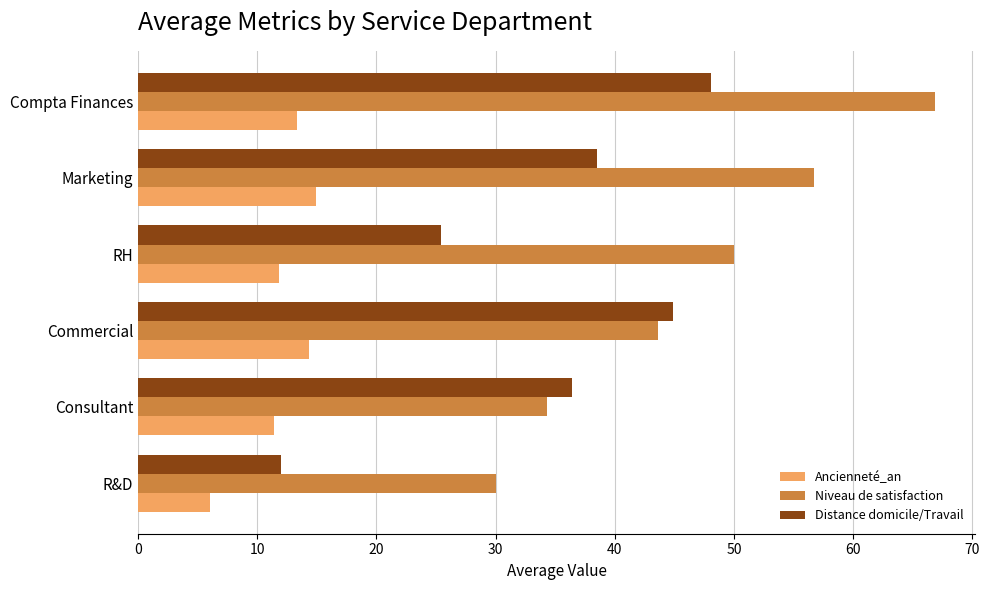

What is the sum of the Niveau de satisfaction values at Commercial and Consultant?

77.9